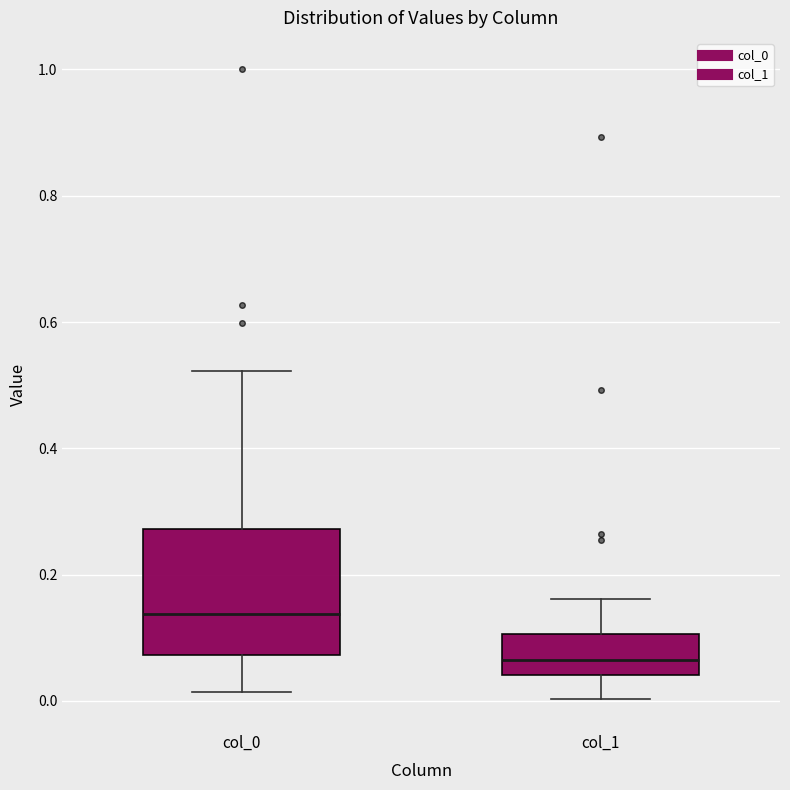

Comparing the boxes themselves (not the whiskers), which one is the tallest?

col_0